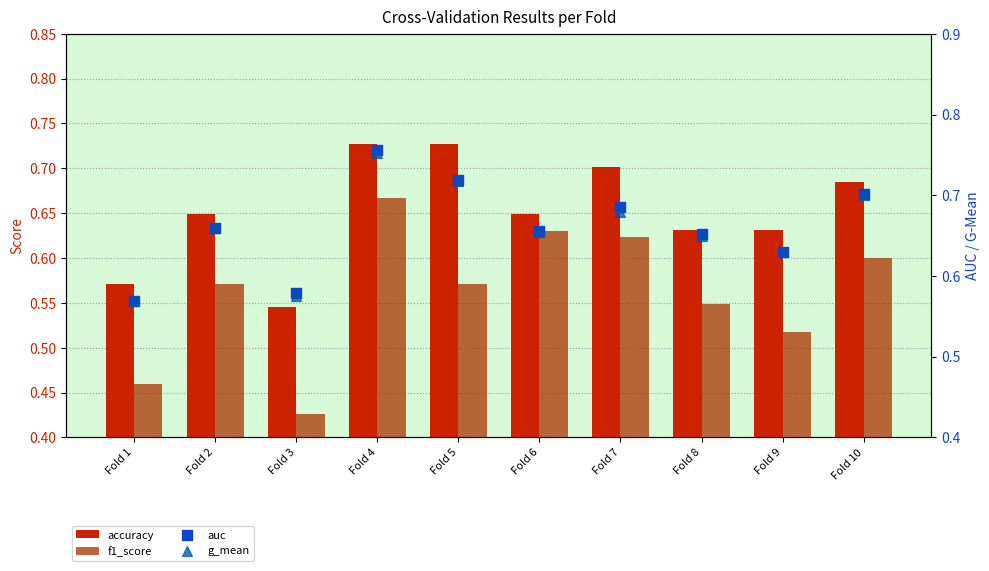

What are all the series names shown in the legend?

accuracy, f1_score, auc, g_mean